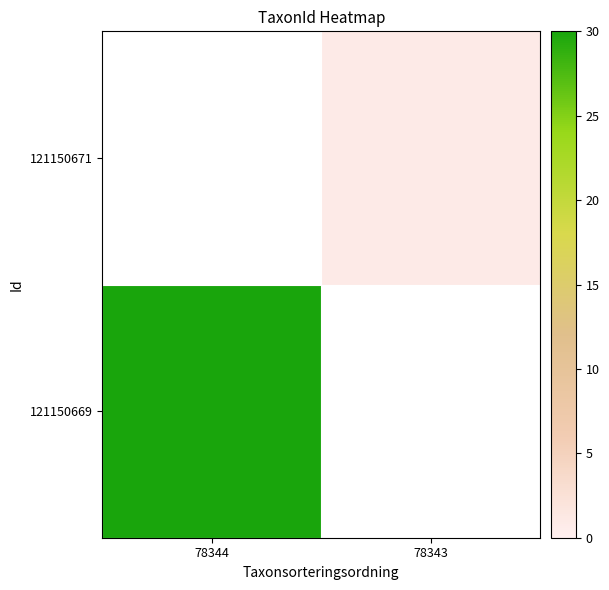

What is the spread (max minus min) of values at 78343?

6446